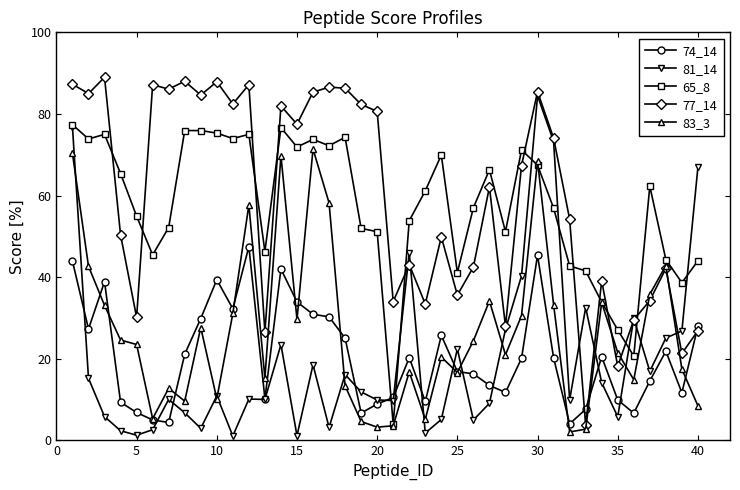

List the series in order of their peak value, lowest first.

74_14, 83_3, 65_8, 81_14, 77_14